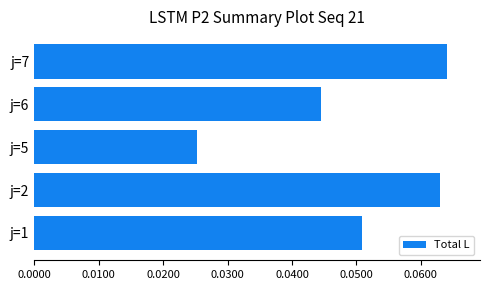

The value at j=6 is 0.1. True or false?

False